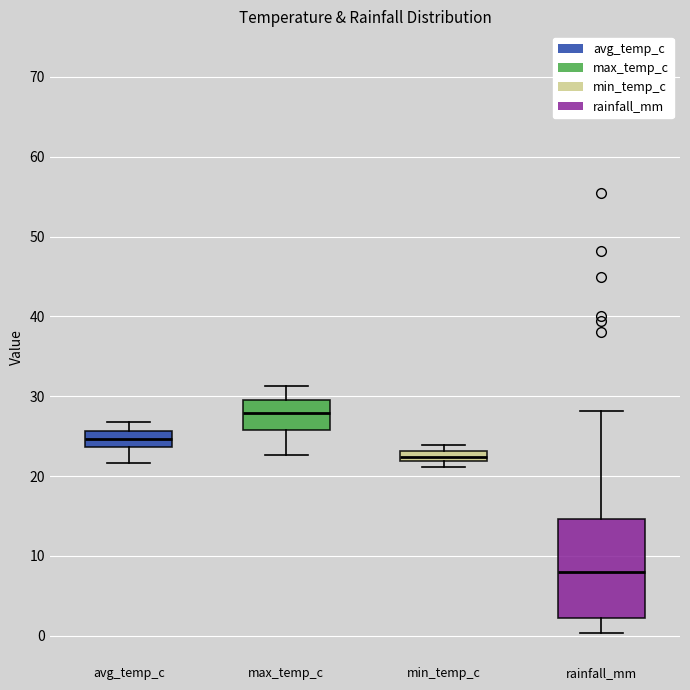

Comparing the boxes themselves (not the whiskers), which one is the tallest?

rainfall_mm